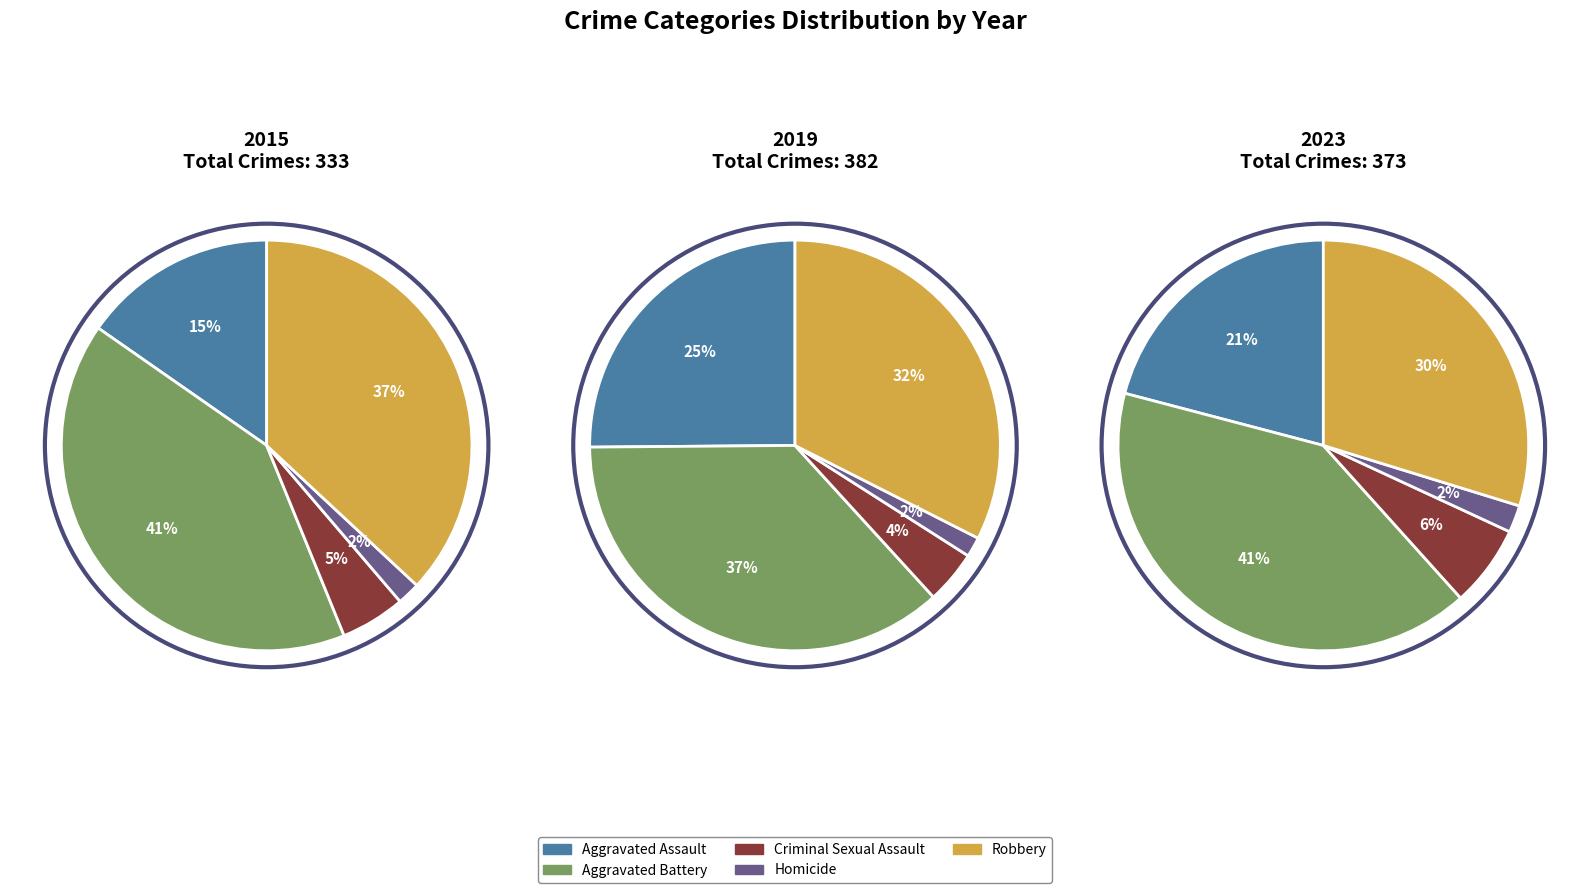

To the nearest percent, what is the combined percentage of Robbery and Criminal Sexual Assault?

36%